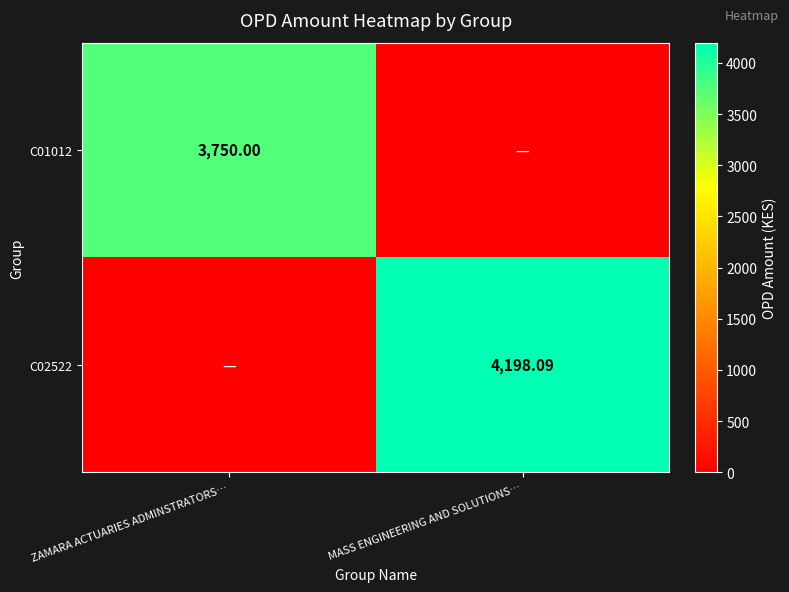

How many series are shown in this chart?

2